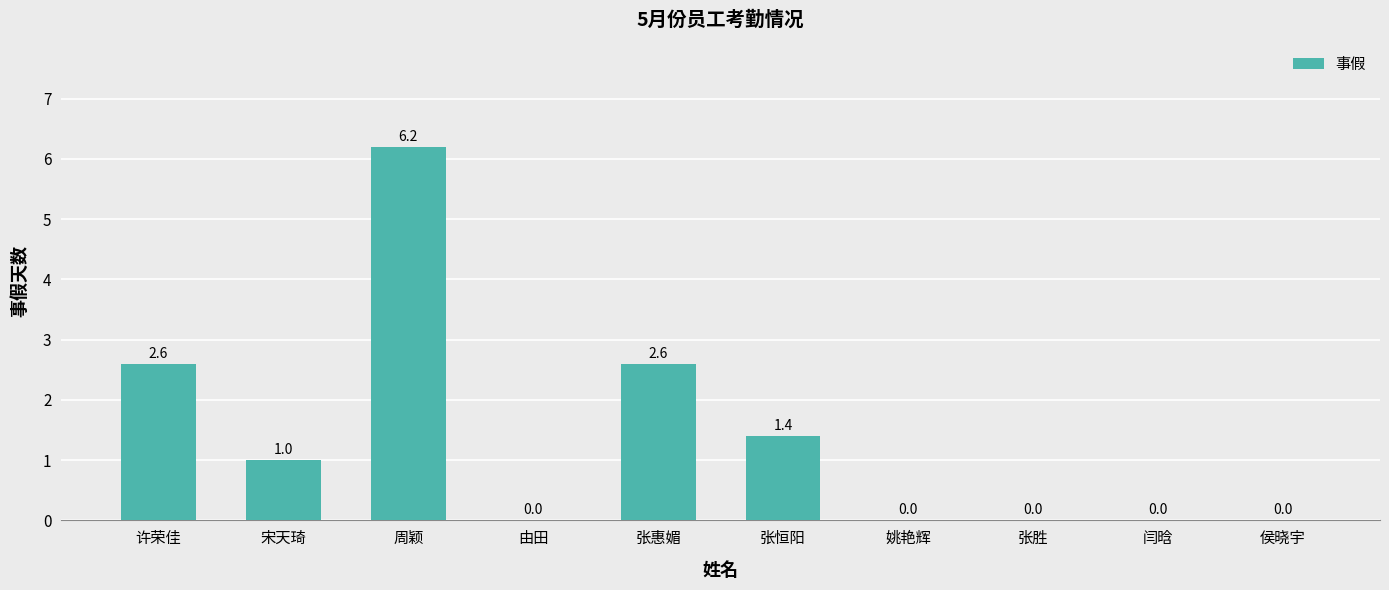

How many series are shown in this chart?

1